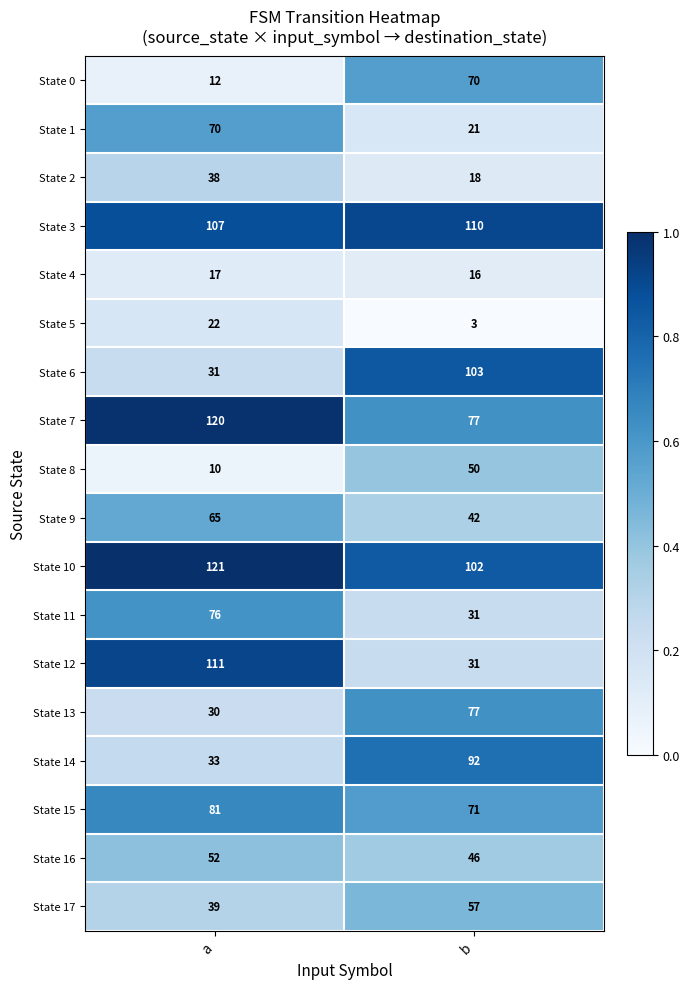

What is the total value across all series at a?

1035